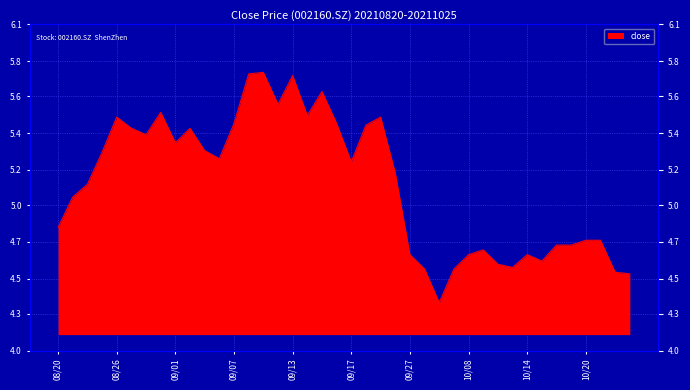

True or false: the data has more than 0 interior local peaks.

True